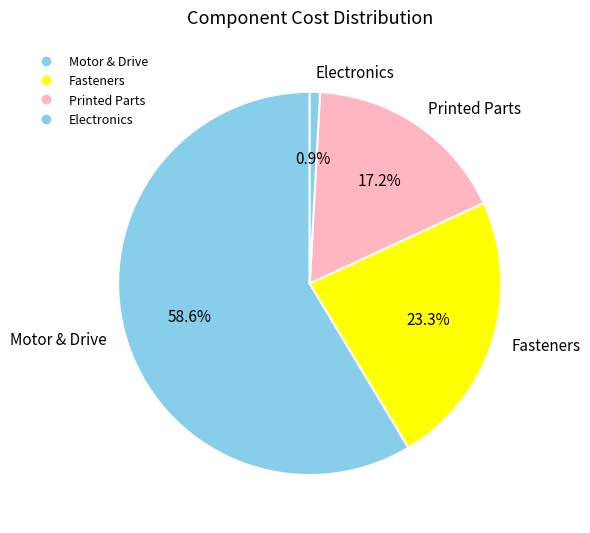

Count the number of slices in the pie.

4